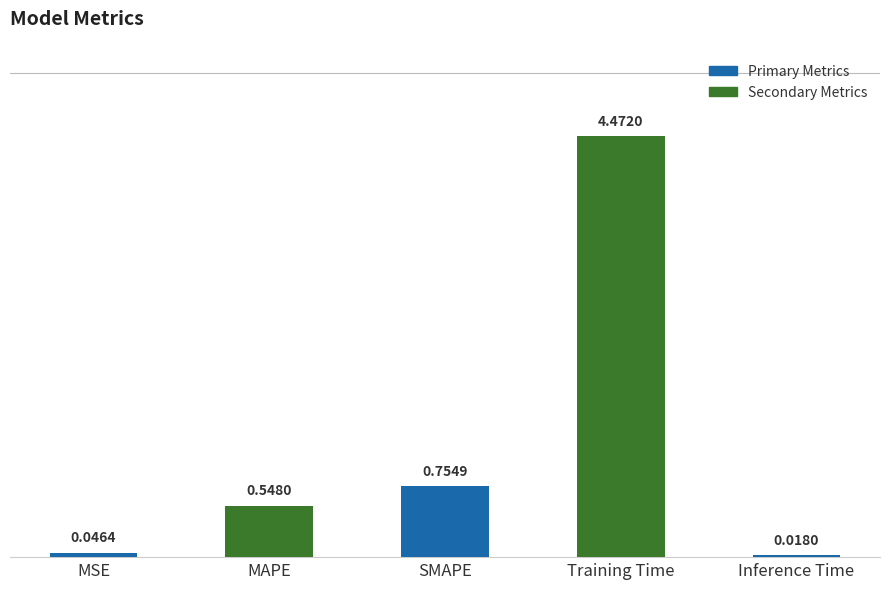

What is the sum of all values?

5.8